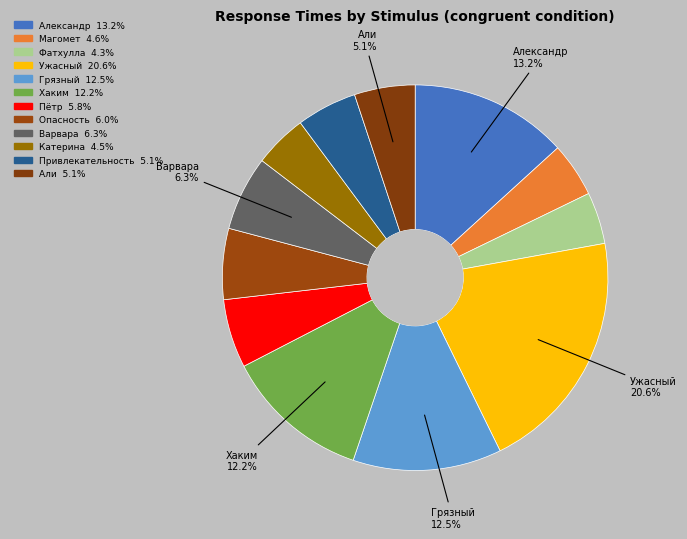

What is the smallest slice in the pie chart?

Фатхулла